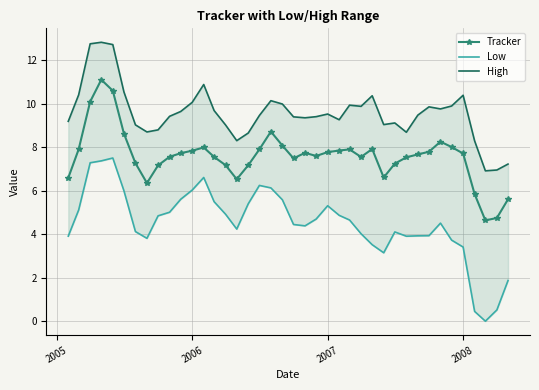

What is the sum of all Tracker values?

303.2